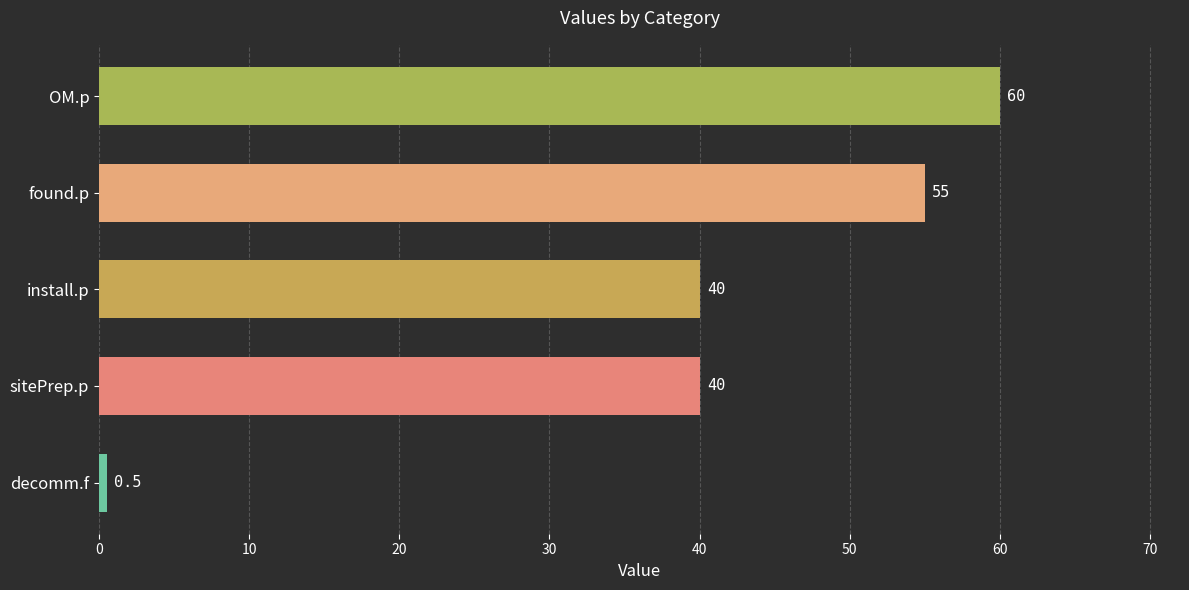

Reading top to bottom, what are all the values shown in this chart?

OM.p=60.0	found.p=55.0	install.p=40.0	sitePrep.p=40.0	decomm.f=0.5